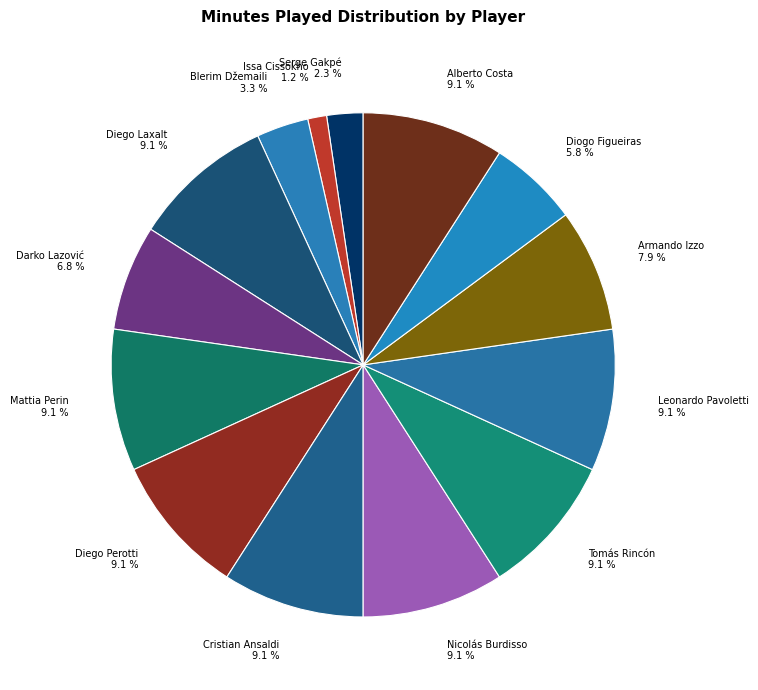

What is the ratio of the value at Tomás Rincón to the value at Diogo Figueiras?

1.6